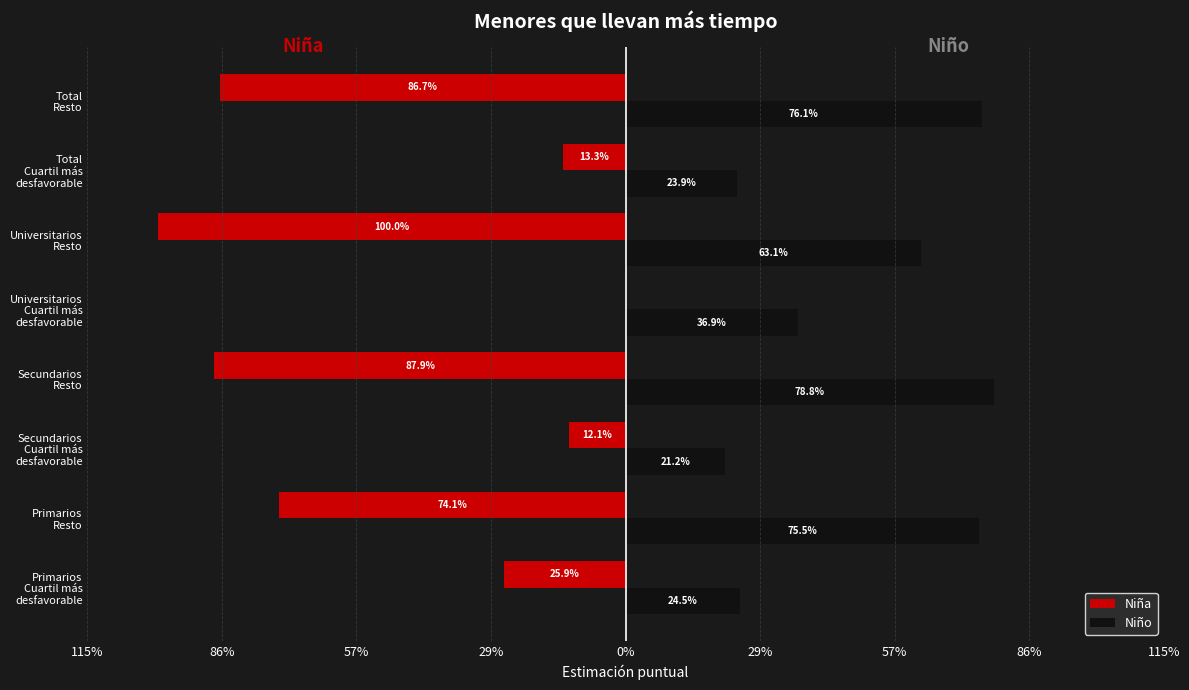

Which series has the widest spread of values?

Niña